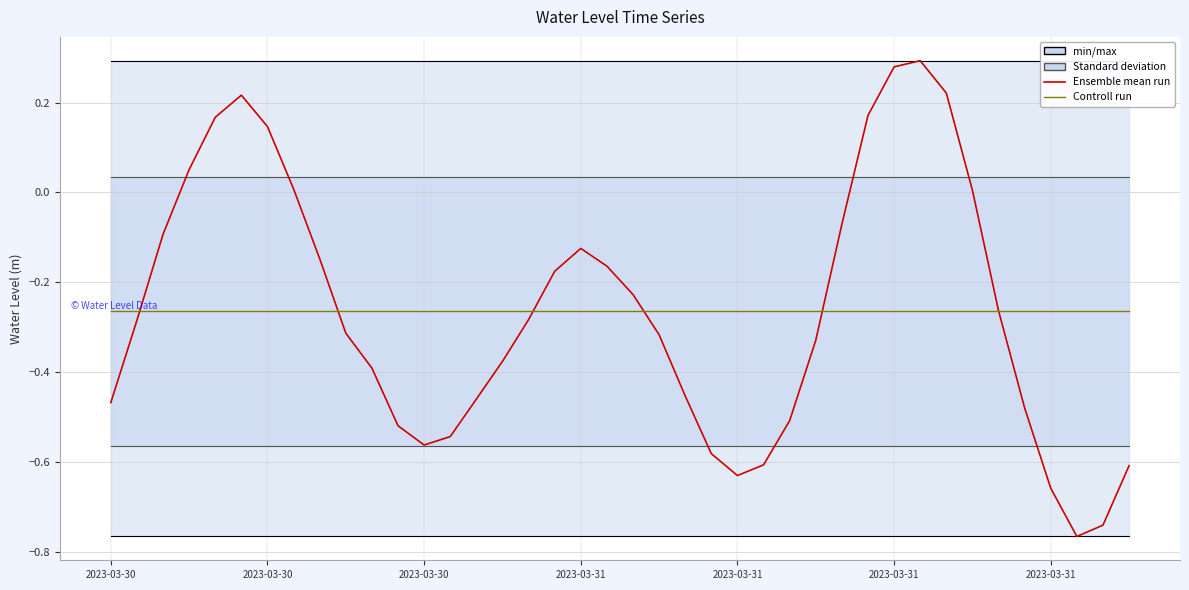

What is the label of the 38th point from the right?

2023-03-30